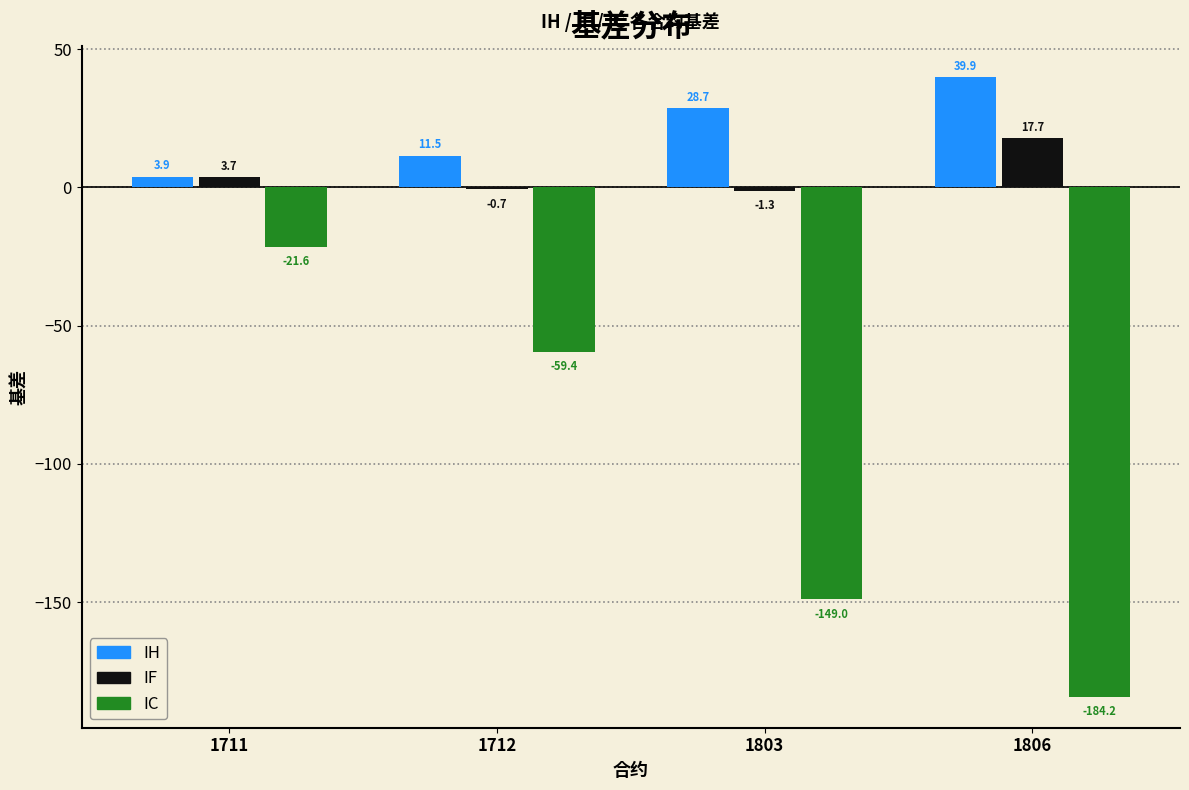

Reading left to right, transcribe all the data shown in this chart.

IH: 1711=3.9	1712=11.5	1803=28.7	1806=39.9
IF: 1711=3.7	1712=-0.7	1803=-1.3	1806=17.7
IC: 1711=-21.6	1712=-59.4	1803=-149.0	1806=-184.2